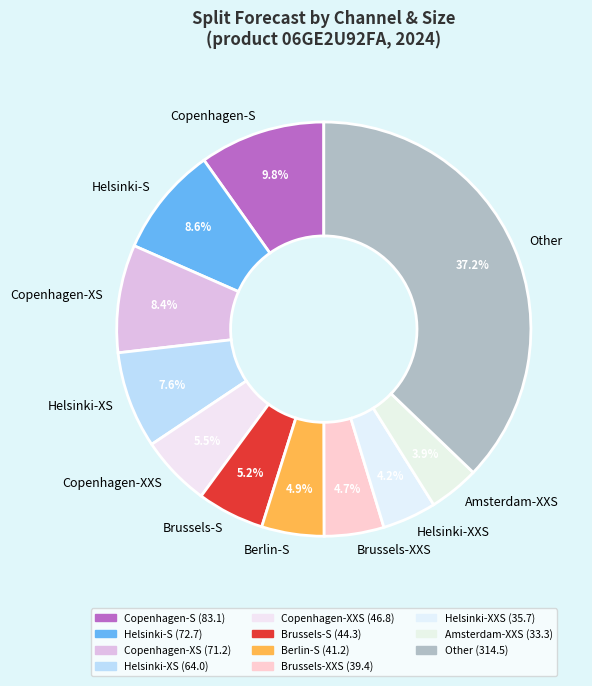

Approximately how many times larger is the value at Brussels-XXS compared to Amsterdam-XXS?

1.2